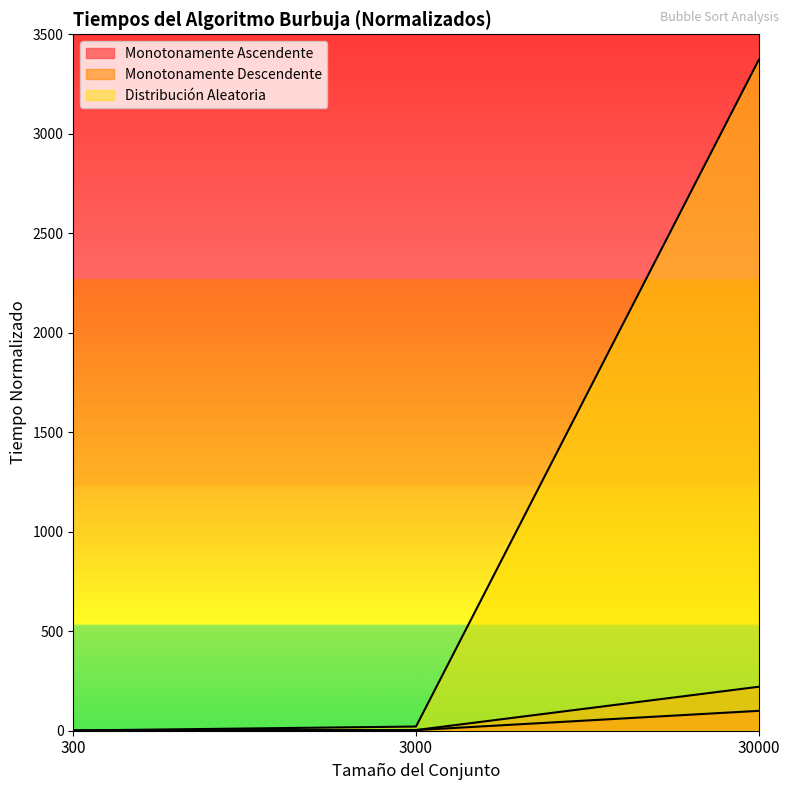

What is the value of the Monotonamente Descendente point at the 3rd from the left?

221.0